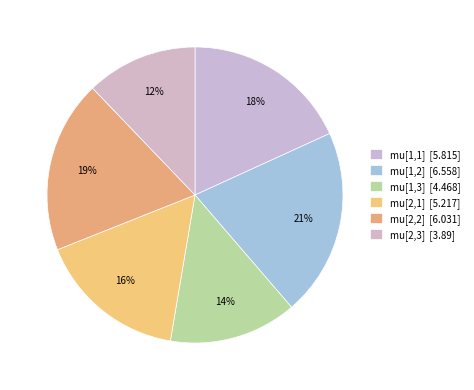

To the nearest percent, what portion does mu[1,1] represent?

18%